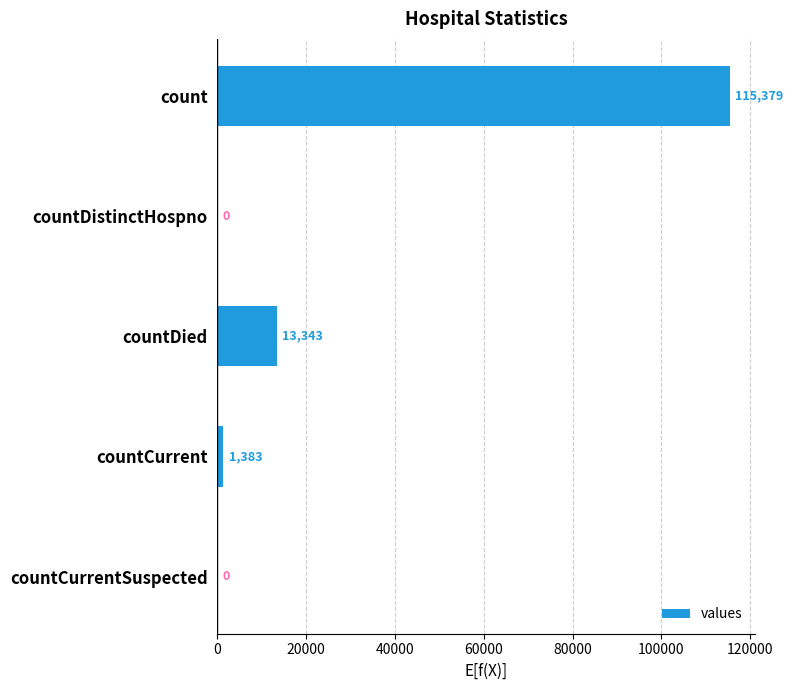

Approximately how many times larger is the value at count compared to countDied?

8.6